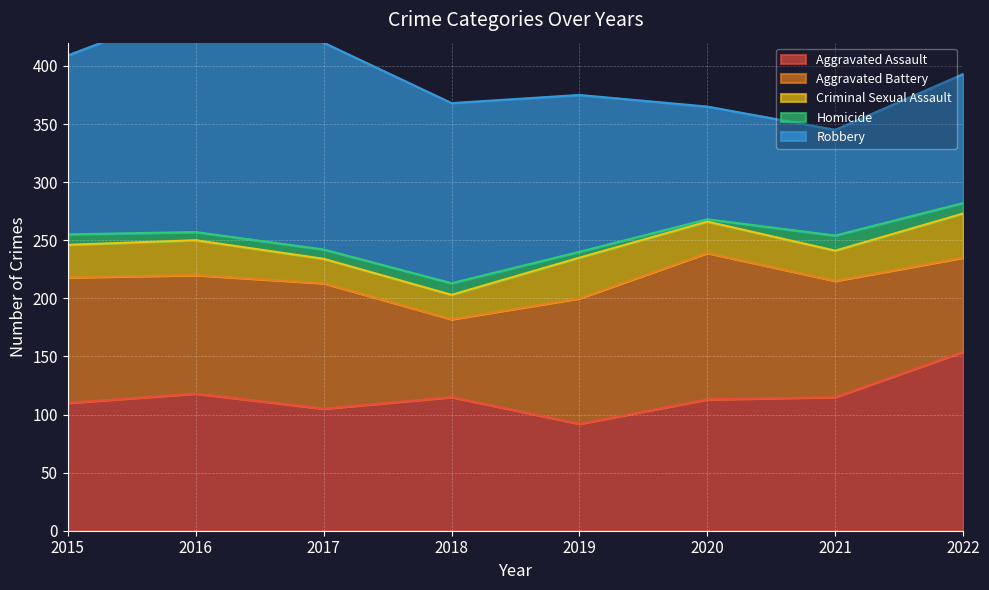

In Criminal Sexual Assault, how many points are higher than both neighbors (excluding endpoints)?

2